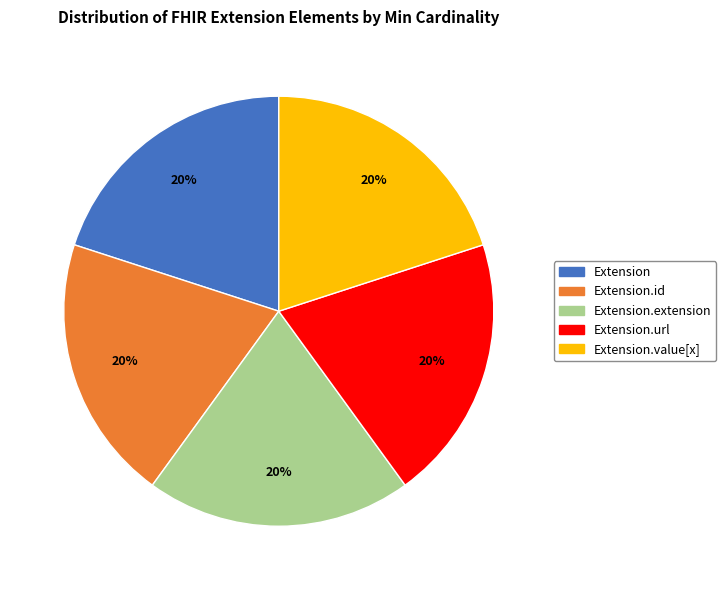

Does any single category account for the majority?

No